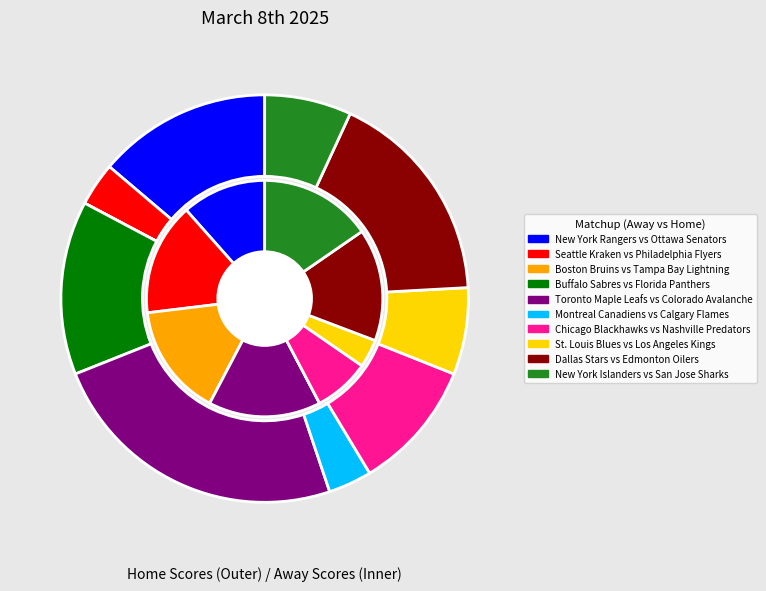

Is it true that Edmonton Oilers is 17% of the pie?

True